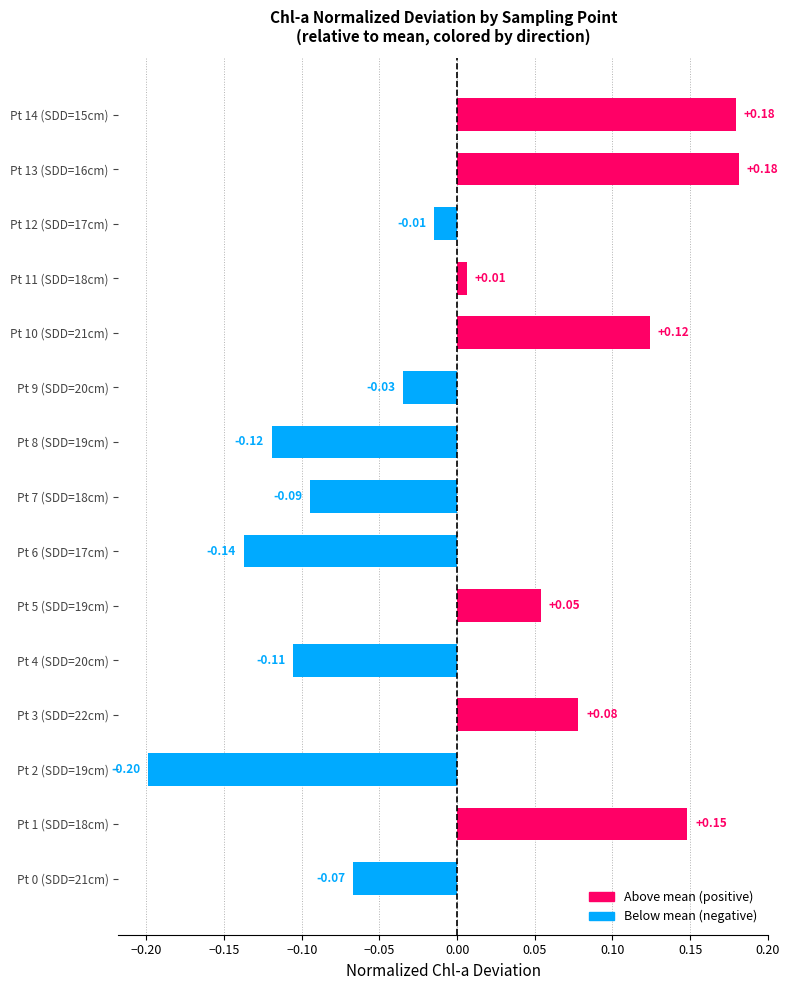

How many bars are there in total?

15